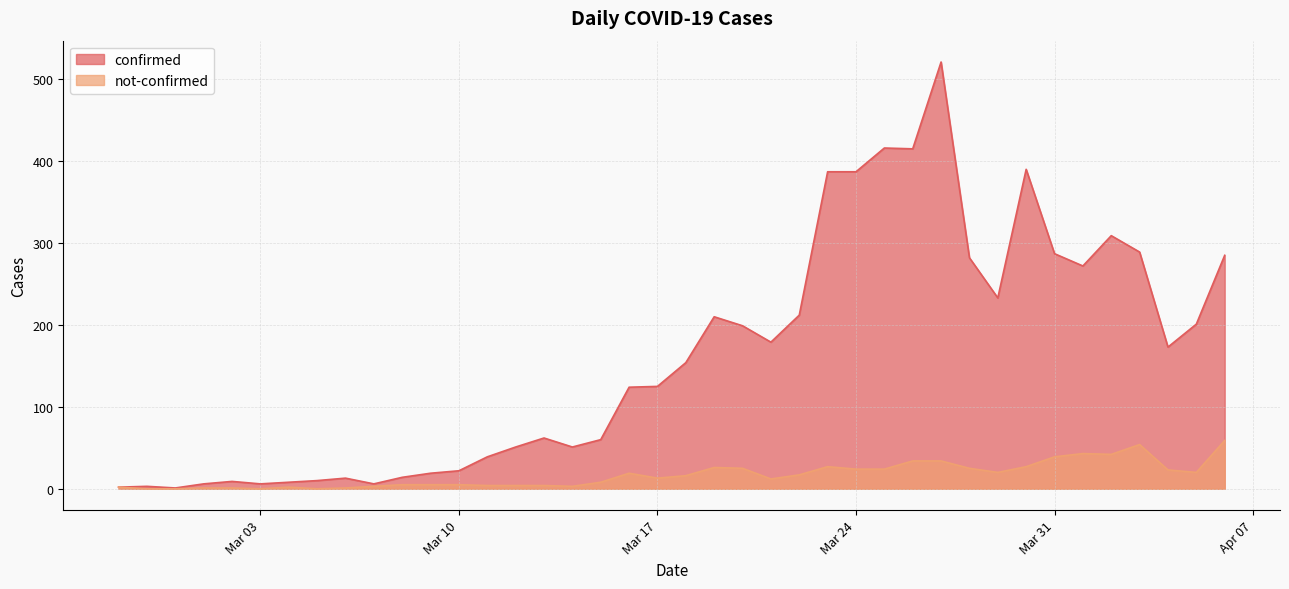

How many interior local peaks does the not-confirmed series have?

6